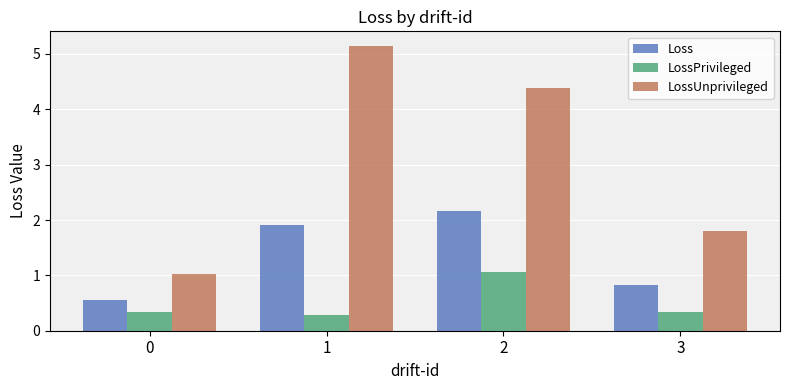

How many data points in Loss are less than 1?

2